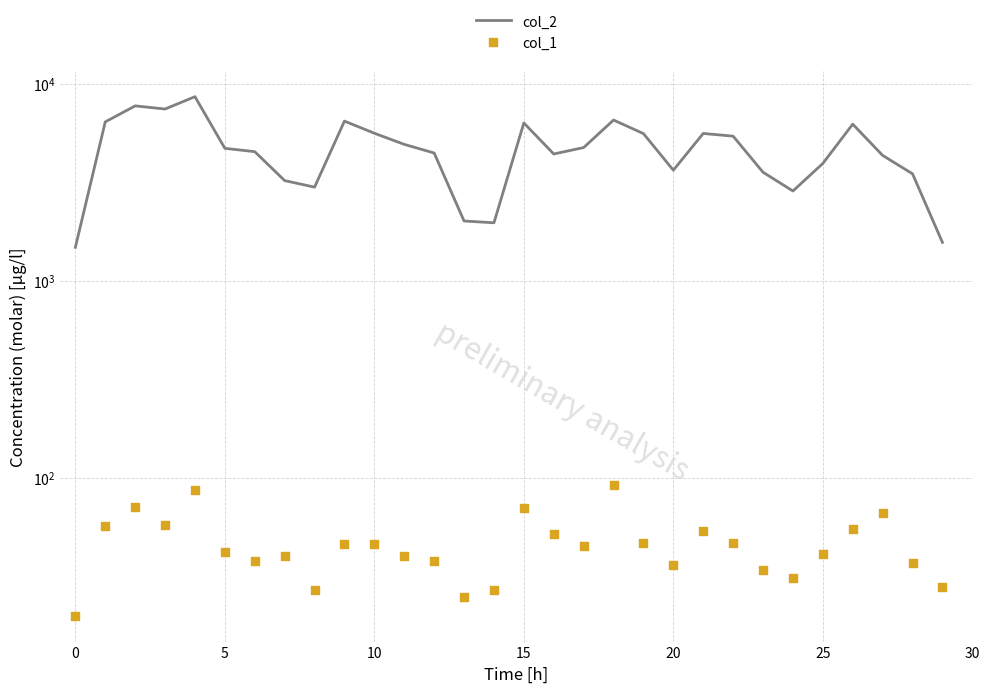

What are all the series names shown in the legend?

col_2, col_1